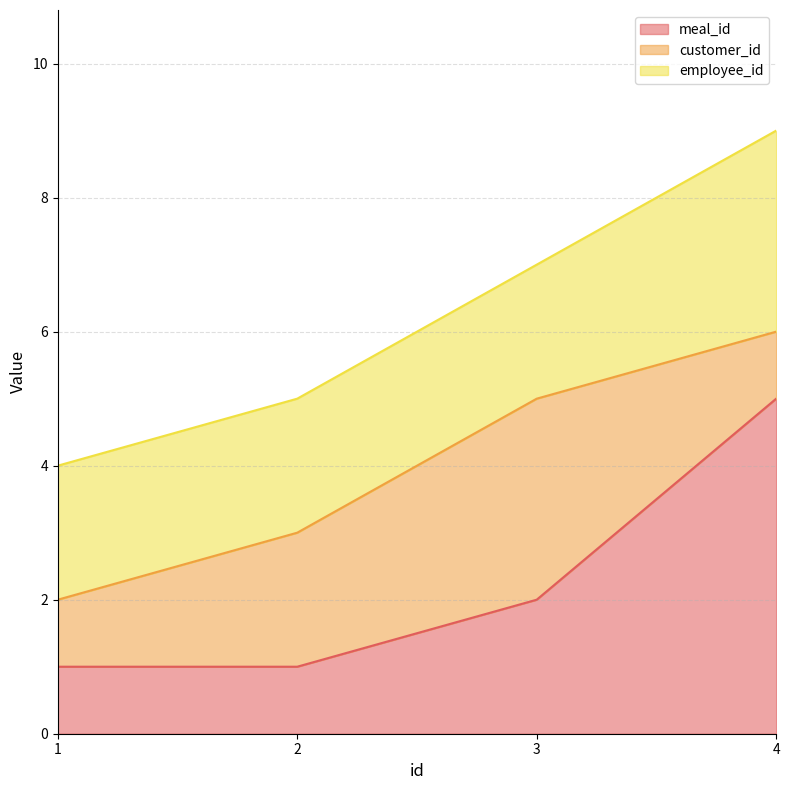

True or false: employee_id and customer_id intersect in this chart.

True